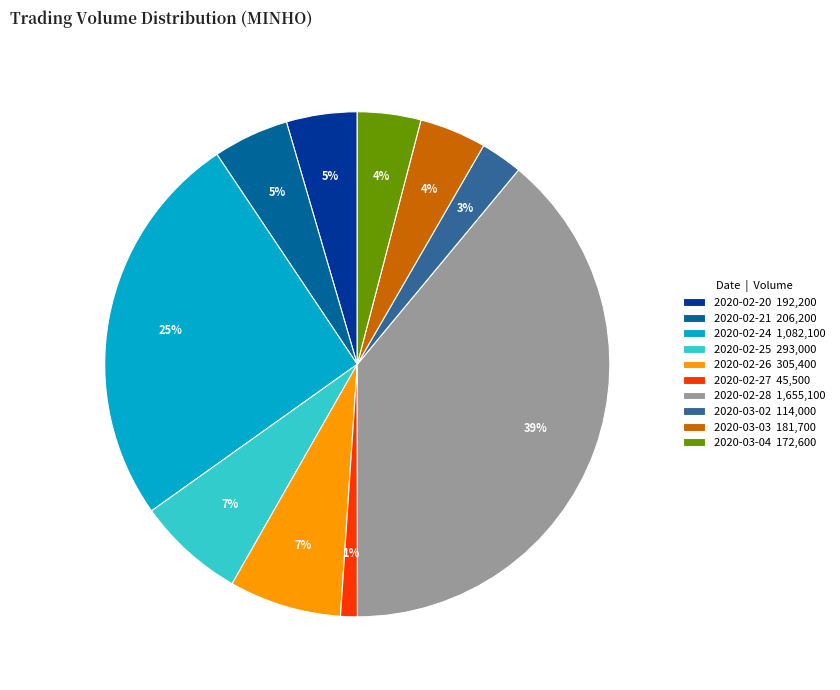

Do 2020-02-20 and 2020-02-21 together represent more than half of the pie?

No